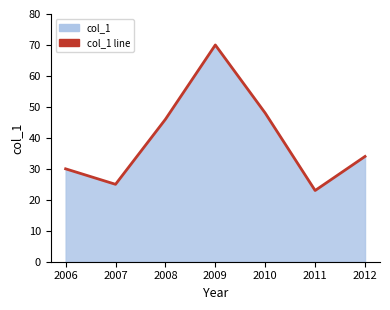

What is the smallest value displayed?

23